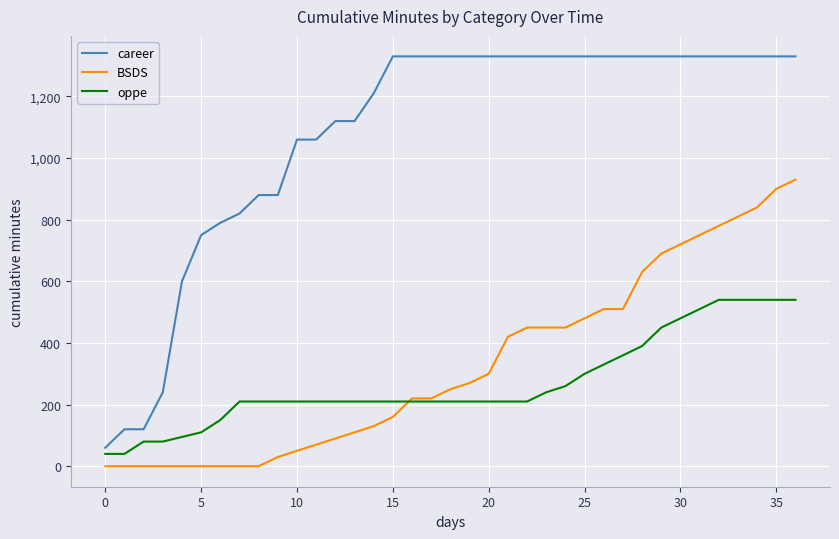

Rank the series by their maximum value, from lowest to highest.

oppe, BSDS, career